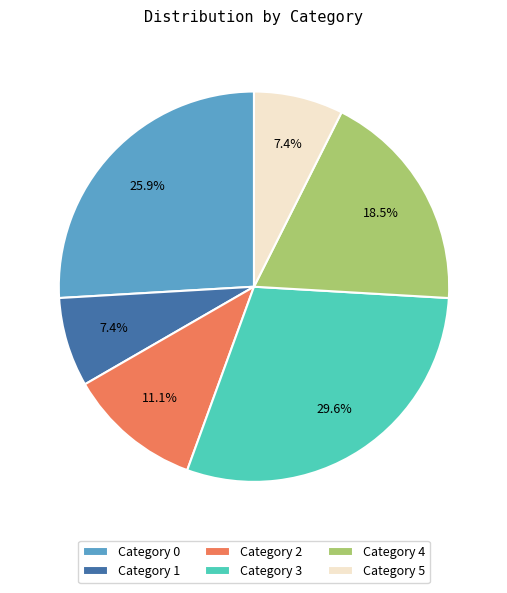

What portion of the pie excludes Category 5?

92.6%